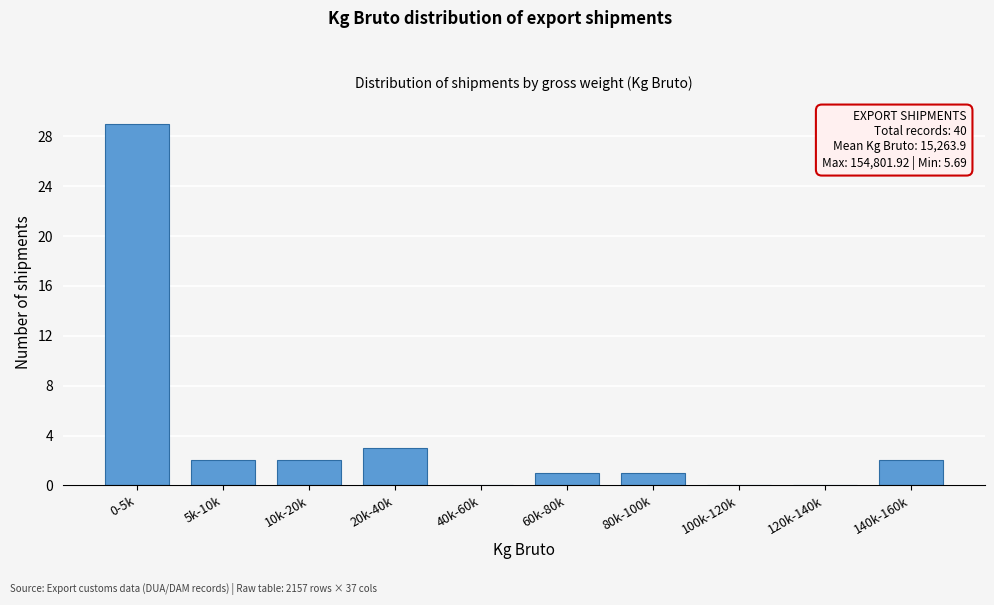

Reading left to right, extract all data points from this chart.

0-5k=29	5k-10k=2	10k-20k=2	20k-40k=3	40k-60k=0	60k-80k=1	80k-100k=1	100k-120k=0	120k-140k=0	140k-160k=2